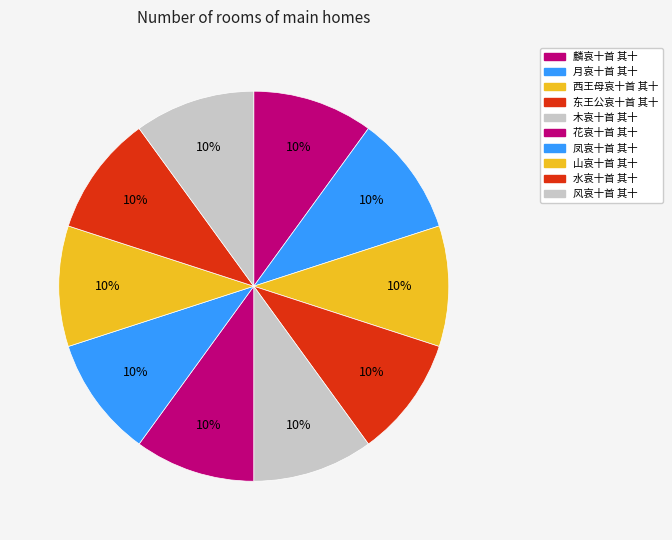

How much of the chart is everything except 木哀十首 其十?

90.0%